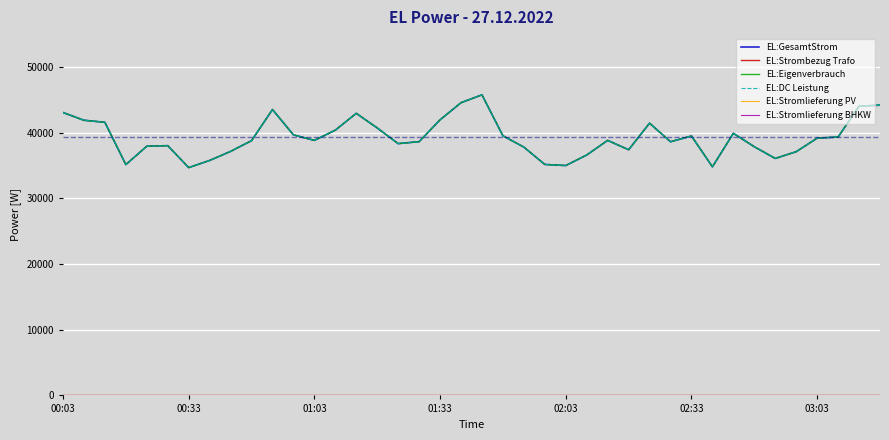

True or false: EL:GesamtStrom and EL:Stromlieferung BHKW cross at least once.

False